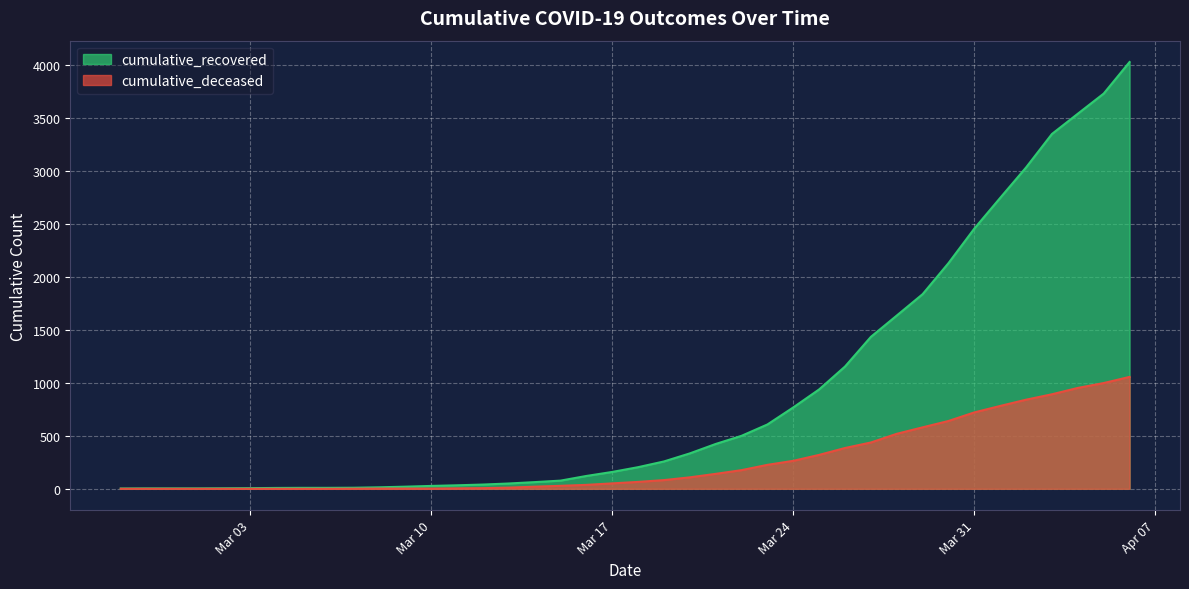

The cumulative_recovered series shows 2923 at 2020-03-29. True or false?

False